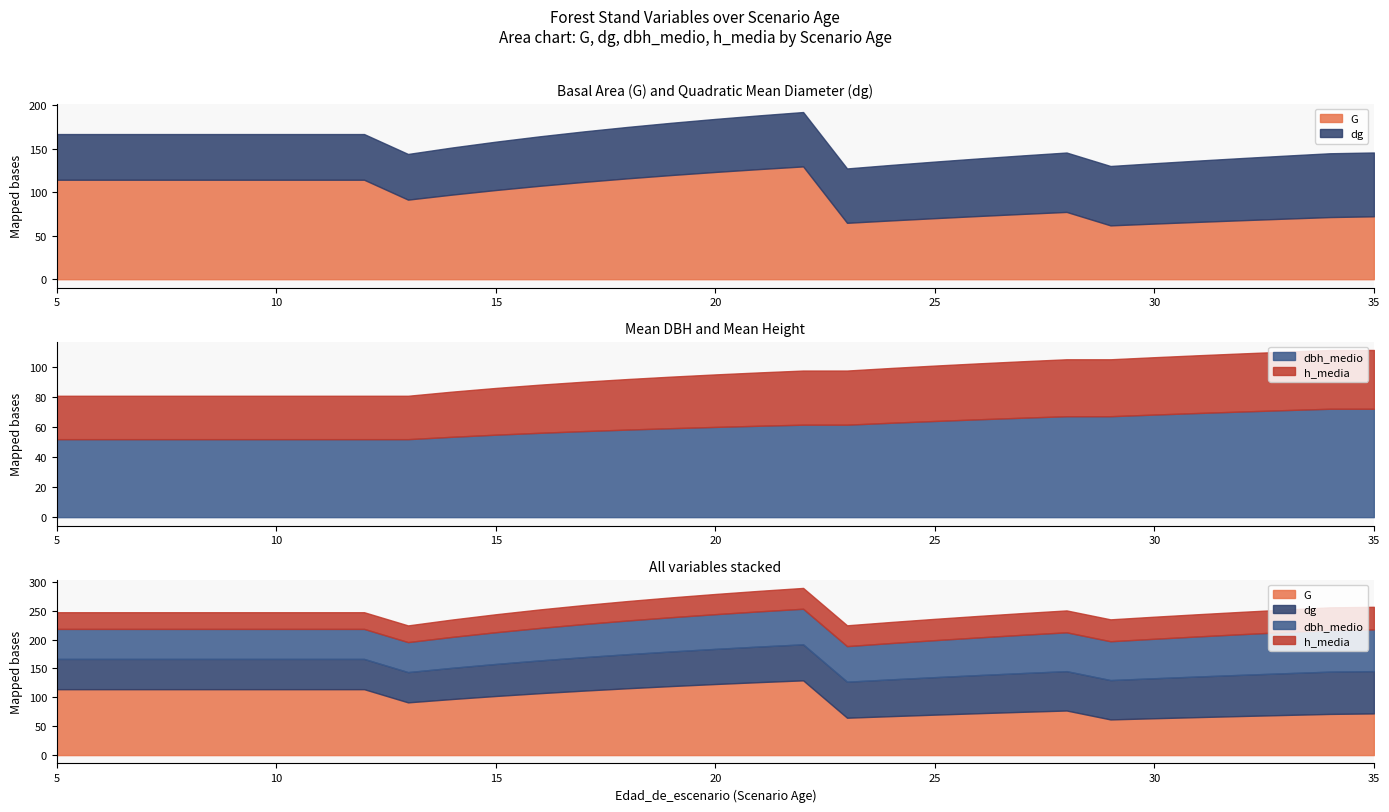

True or false: h_media and dbh_medio intersect in this chart.

False